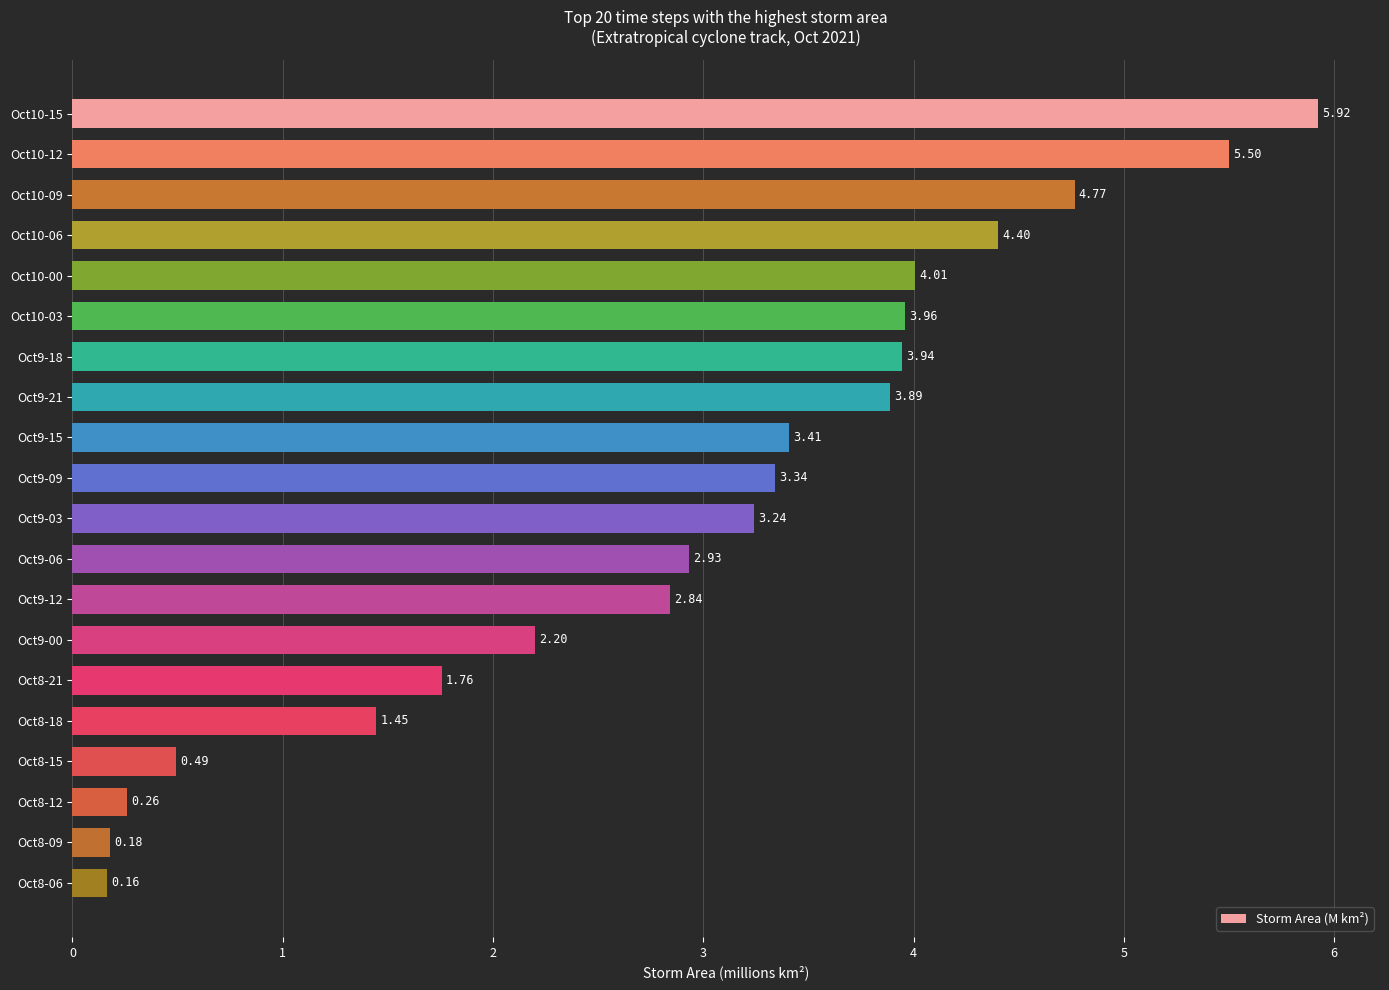

What is the difference between the values at Oct8-21 and Oct10-09?

3.0